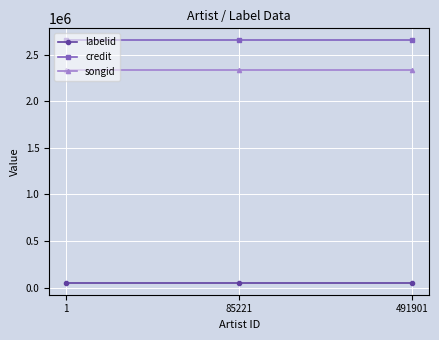

The value of credit at 1 is 2652573. True or false?

True